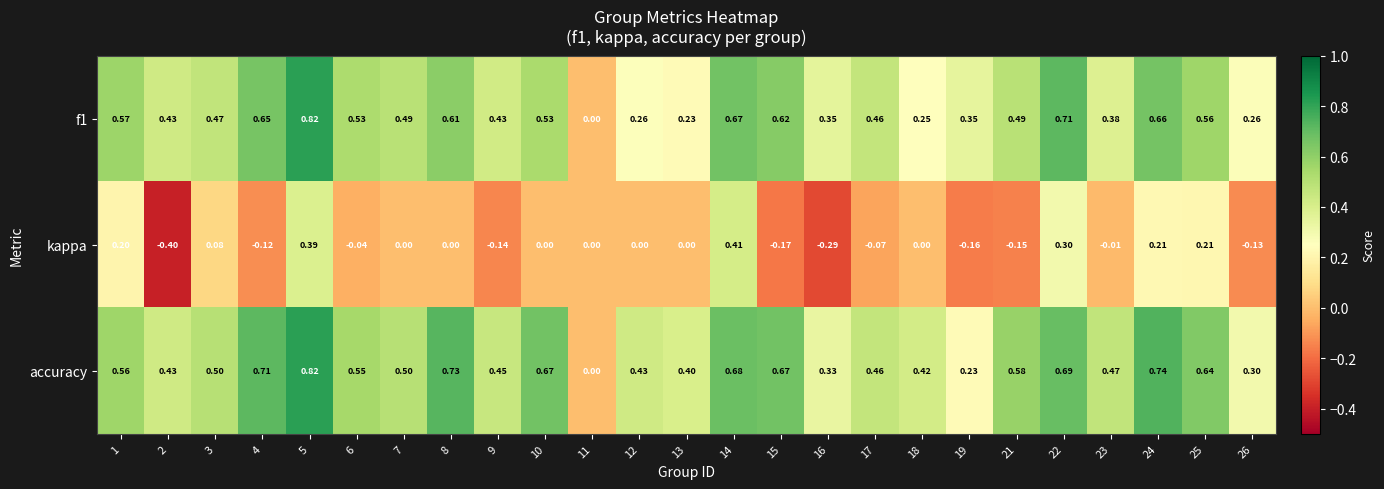

Which series has the largest total across all categories?

accuracy